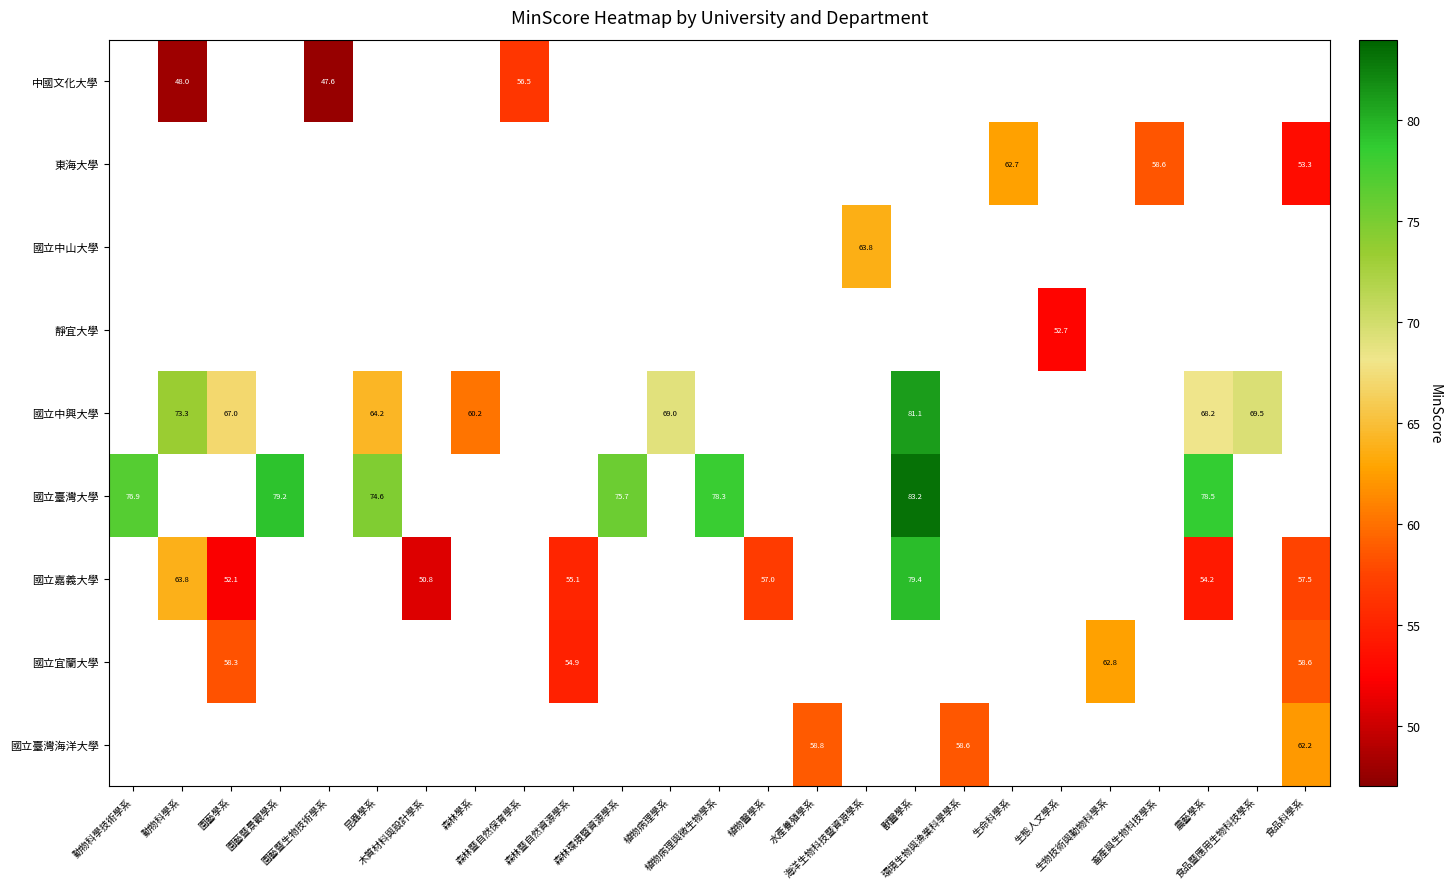

How many data points does each series have?

25